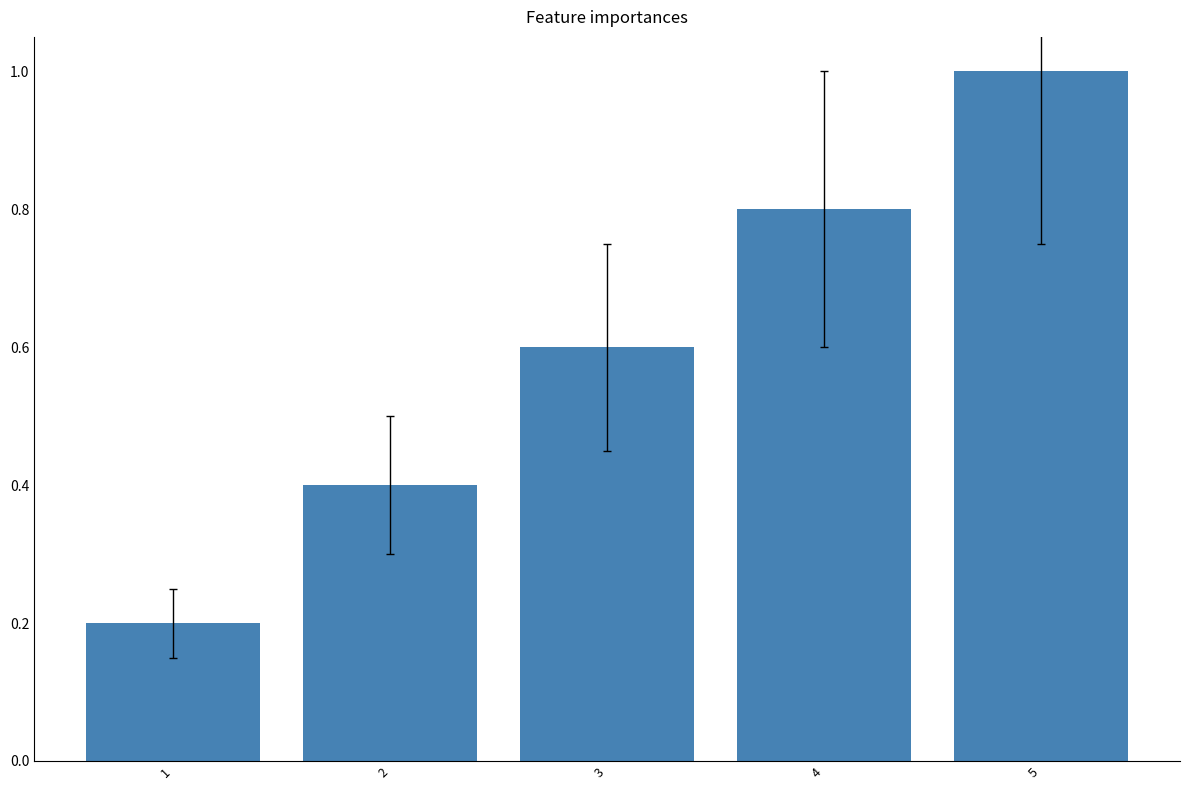

Which has a higher value, 4 or 5?

5